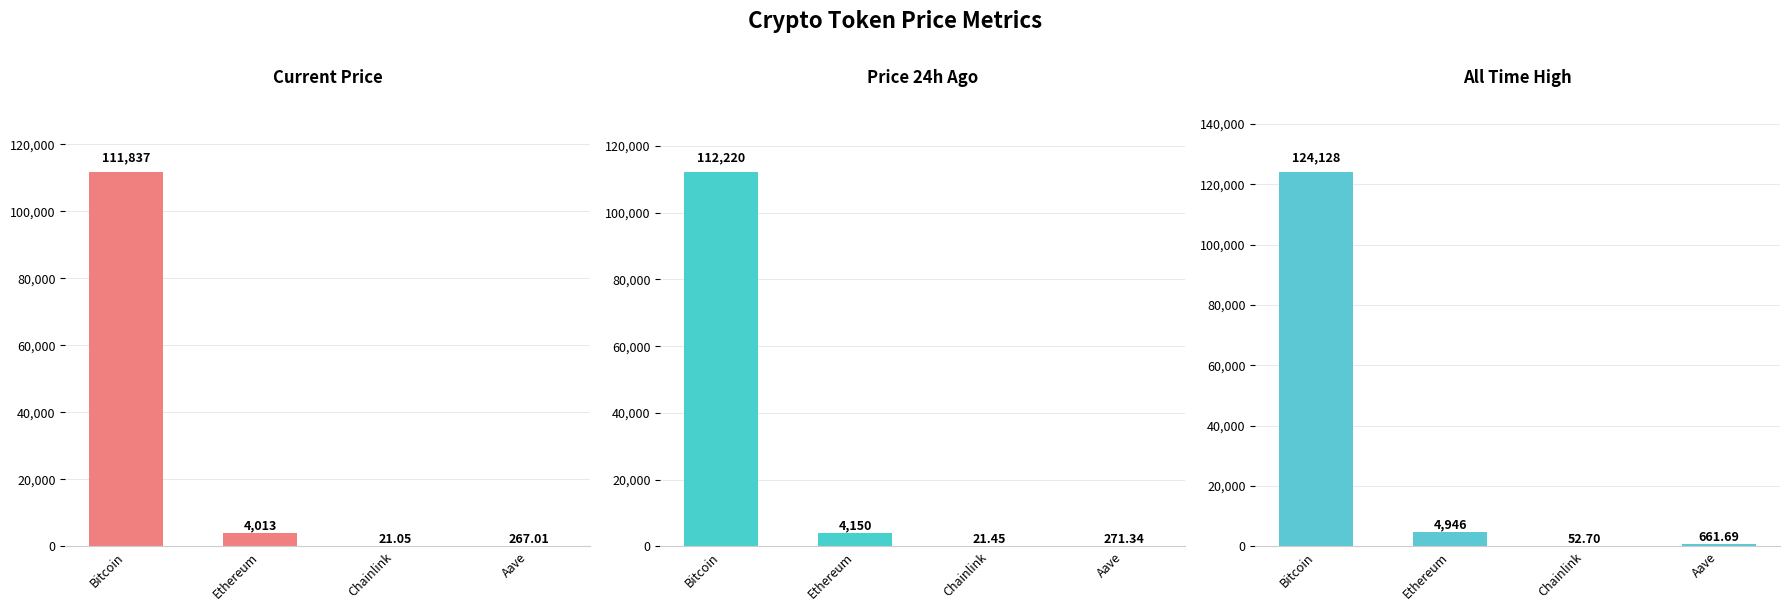

What is the total value across all series at Ethereum?

13108.7